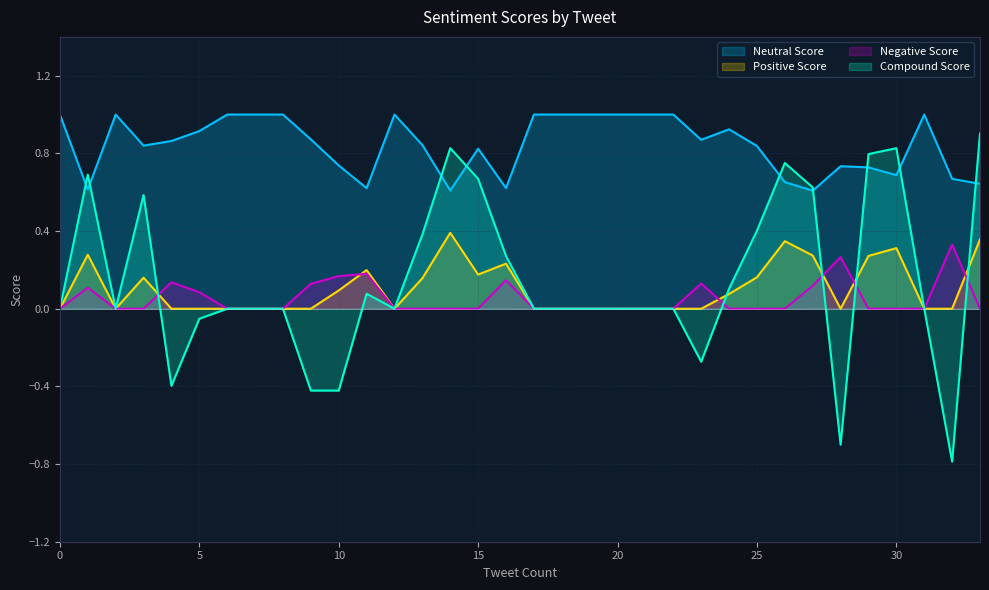

What is the maximum value shown in the chart?

1.0